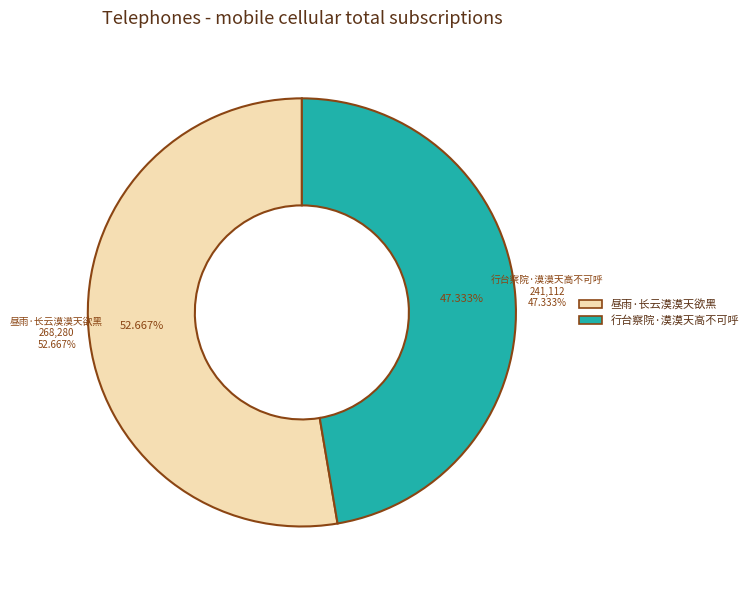

What is the change in value from 昼雨·长云漠漠天欲黑 to 行台察院·漠漠天高不可呼?

-27168